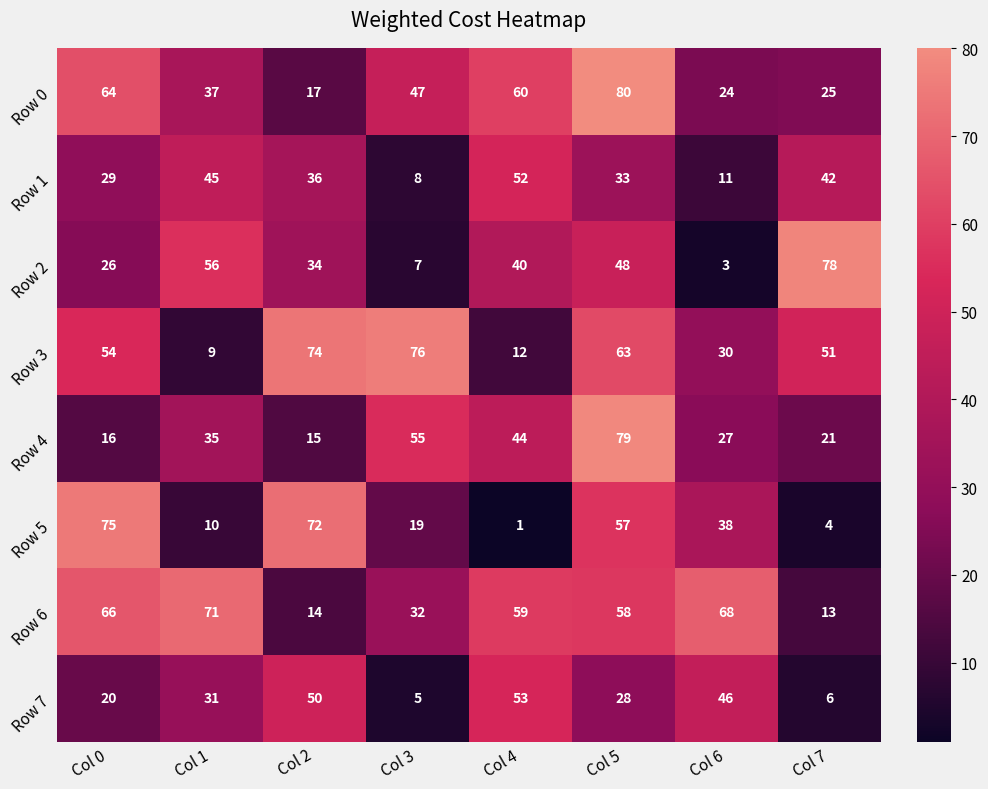

What value does the Row 7 series have at Col 2, to the nearest 10?

50